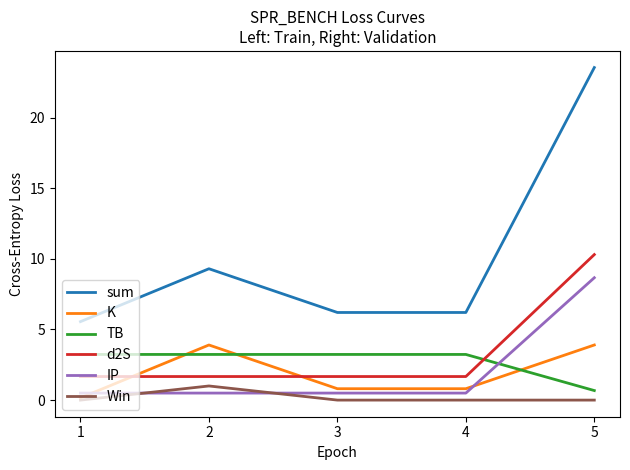

Reading left to right, list all the values displayed in this chart.

sum: 5.6	9.3	6.2	6.2	23.5
K: 0.2	3.9	0.8	0.8	3.9
TB: 3.2	3.2	3.2	3.2	0.7
d2S: 1.7	1.7	1.7	1.7	10.3
IP: 0.5	0.5	0.5	0.5	8.7
Win: 0.0	1.0	0.0	0.0	0.0